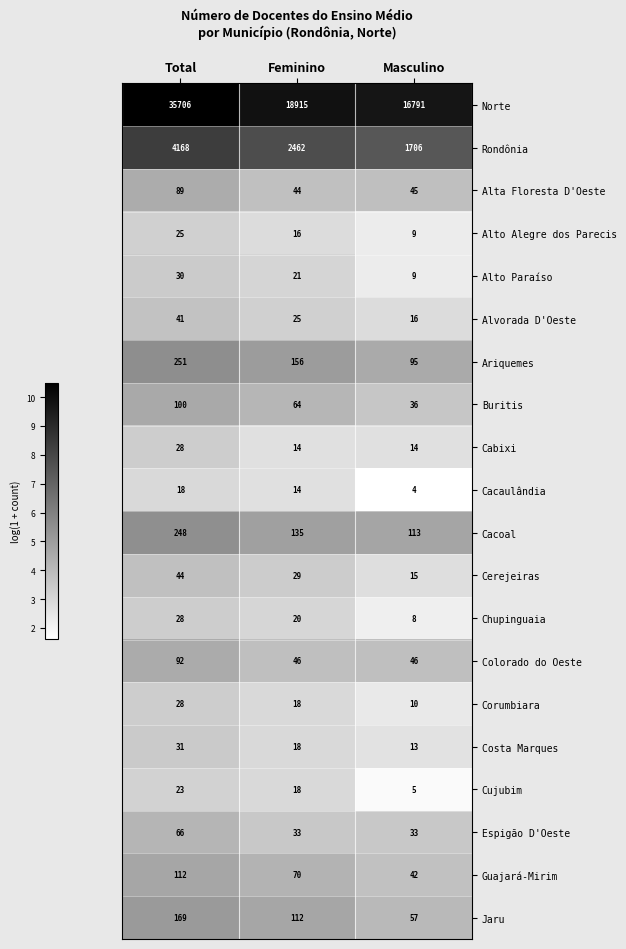

Which category has the lowest value across all series?

Masculino